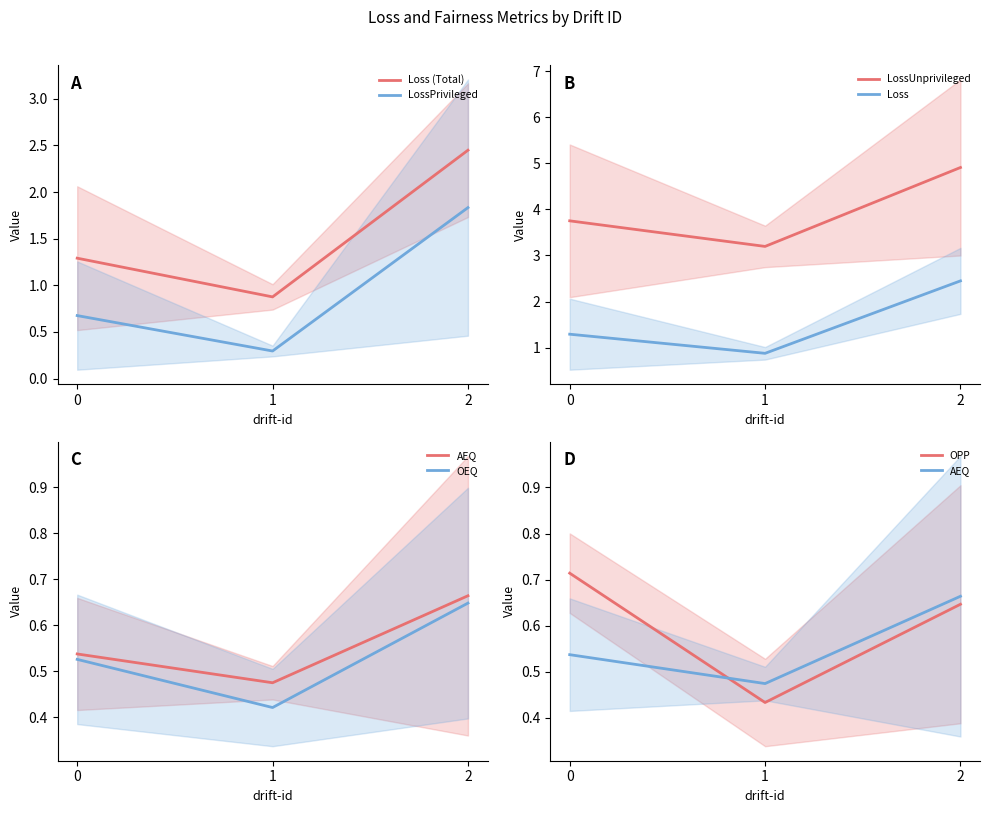

What is the highest value of the LossPrivileged series?

1.8